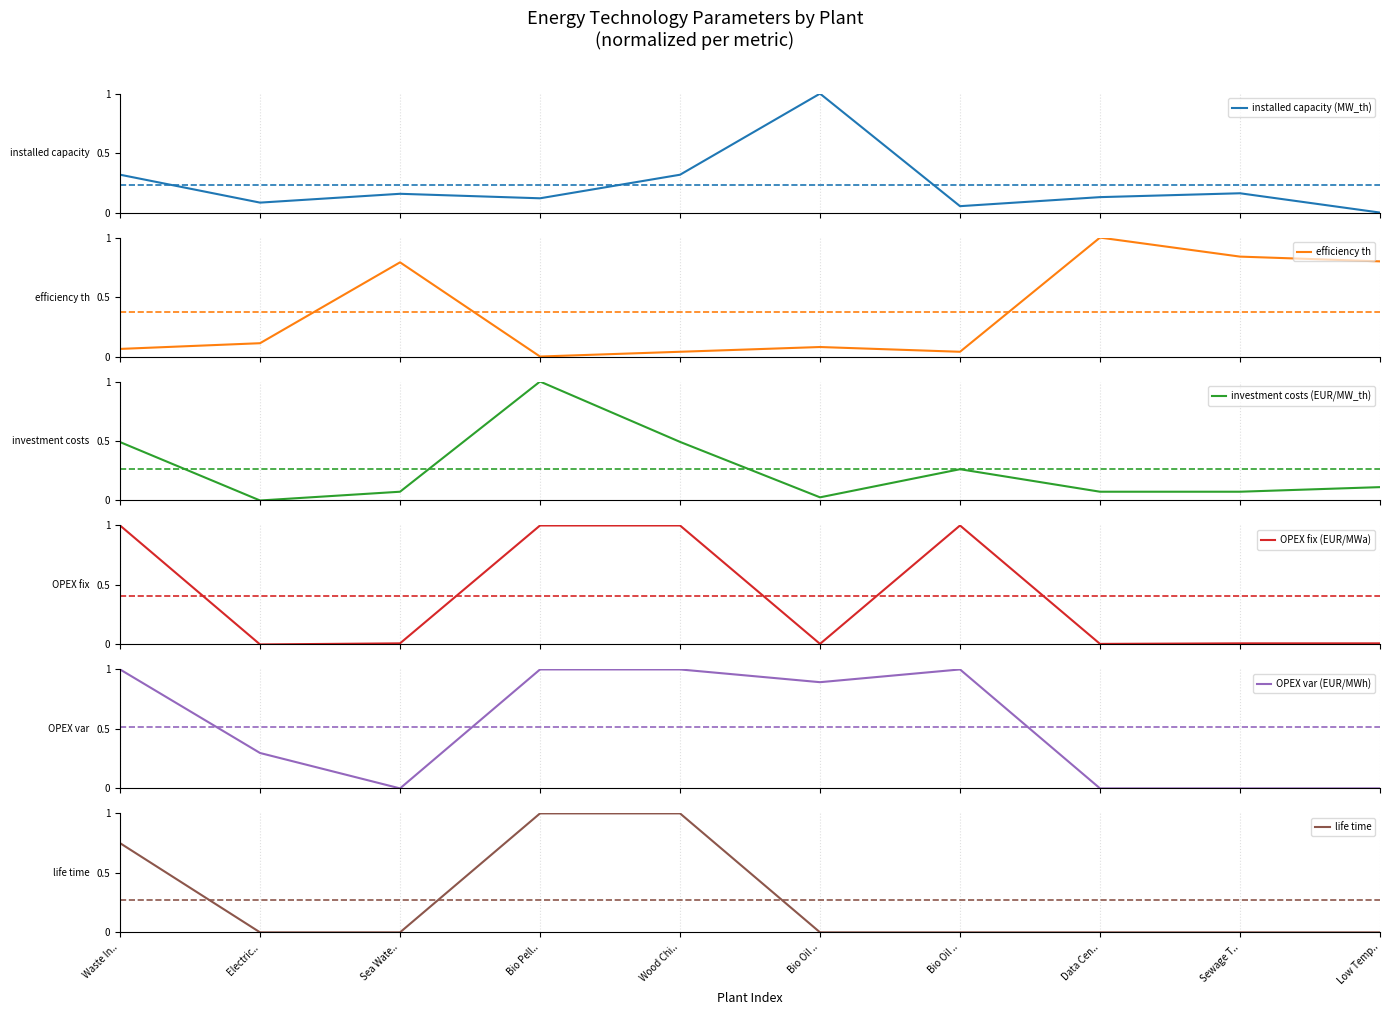

The life time series shows -0.6 at Data Cen... True or false?

False